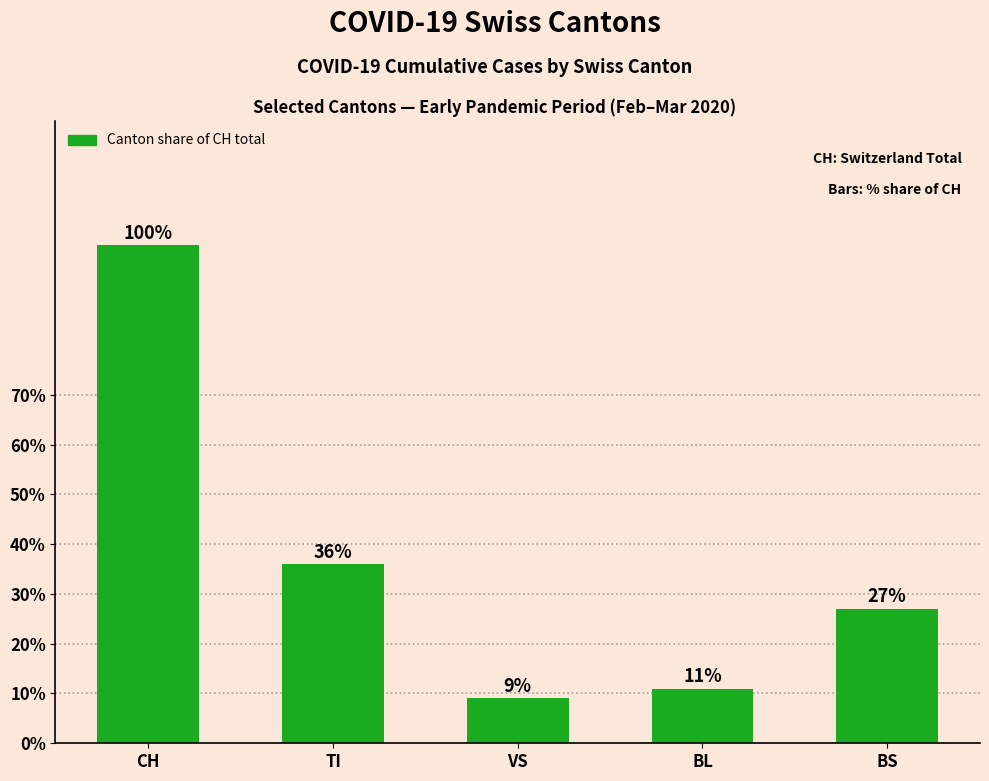

List the labels in order of value, largest first.

CH, TI, BS, BL, VS